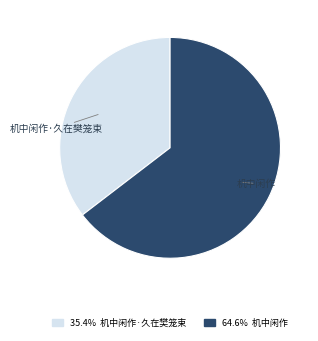

Is 机中闲作·久在樊笼束 the majority of the pie?

No